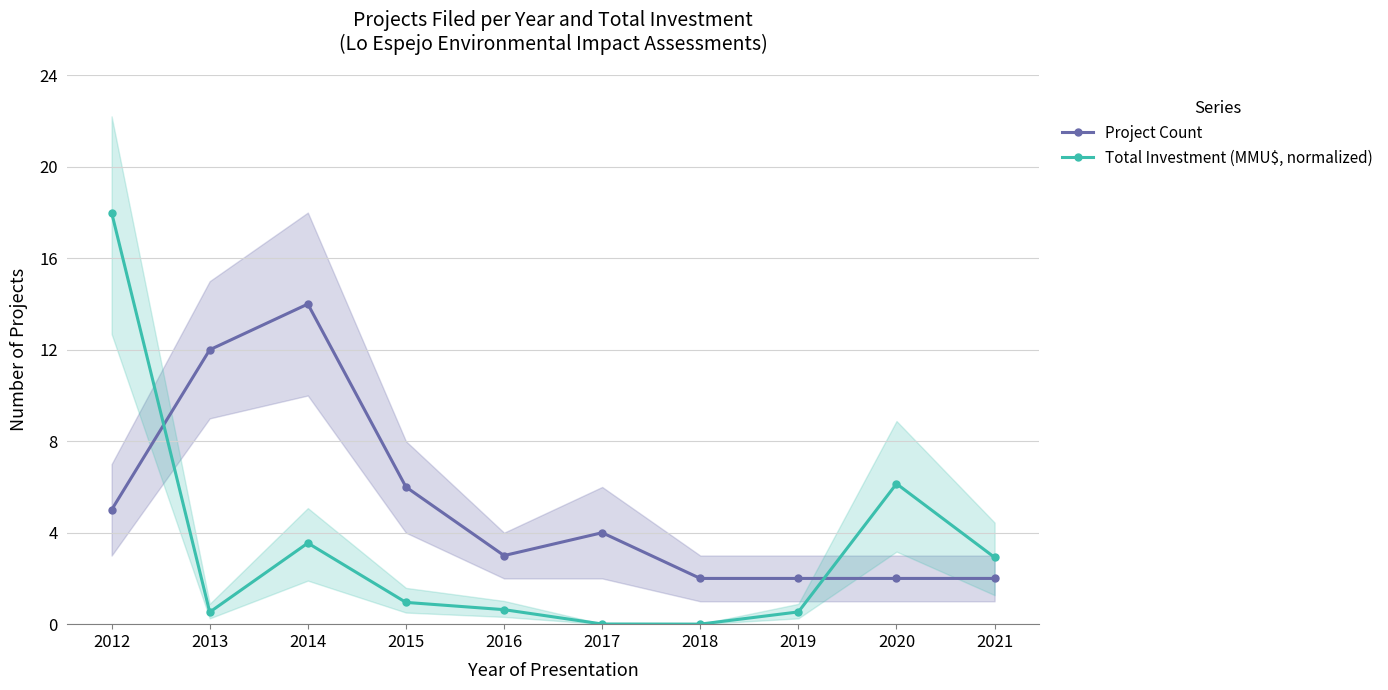

Rank the categories by Total Investment (MMU$, normalized) value from highest to lowest.

2012, 2020, 2014, 2021, 2015, 2016, 2019, 2013, 2017, 2018